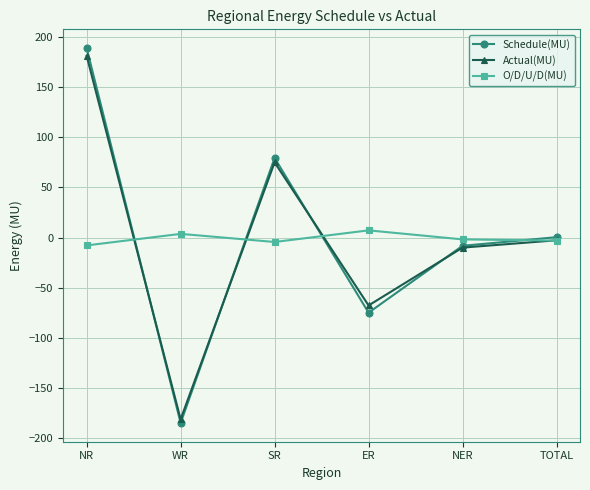

Between NR and NER, which series saw the biggest shift?

Schedule(MU)